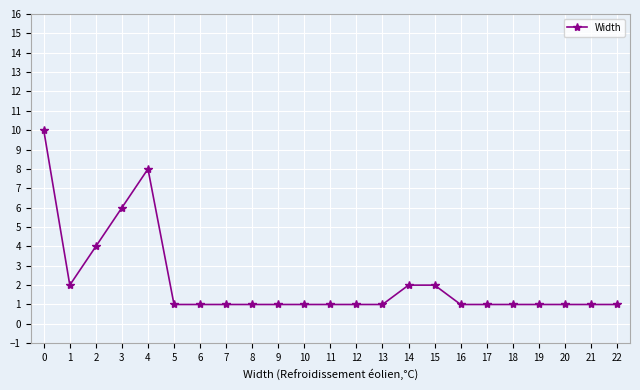

What is the average value?

2